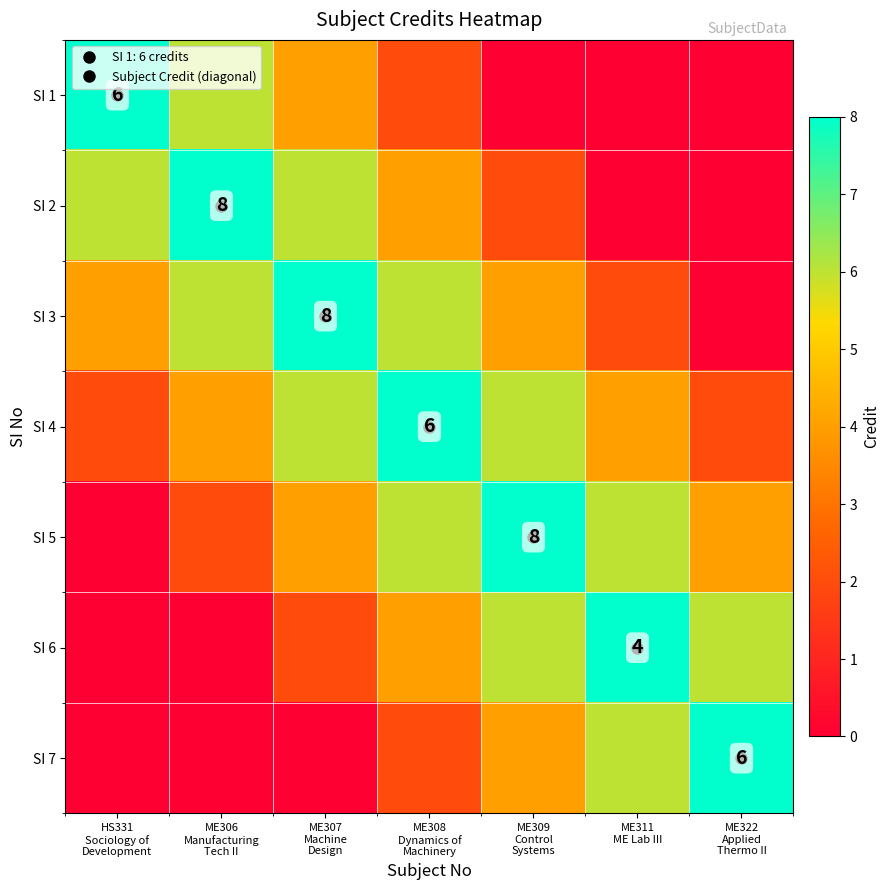

What is the total value across all series at ME309
Control
Systems?

30